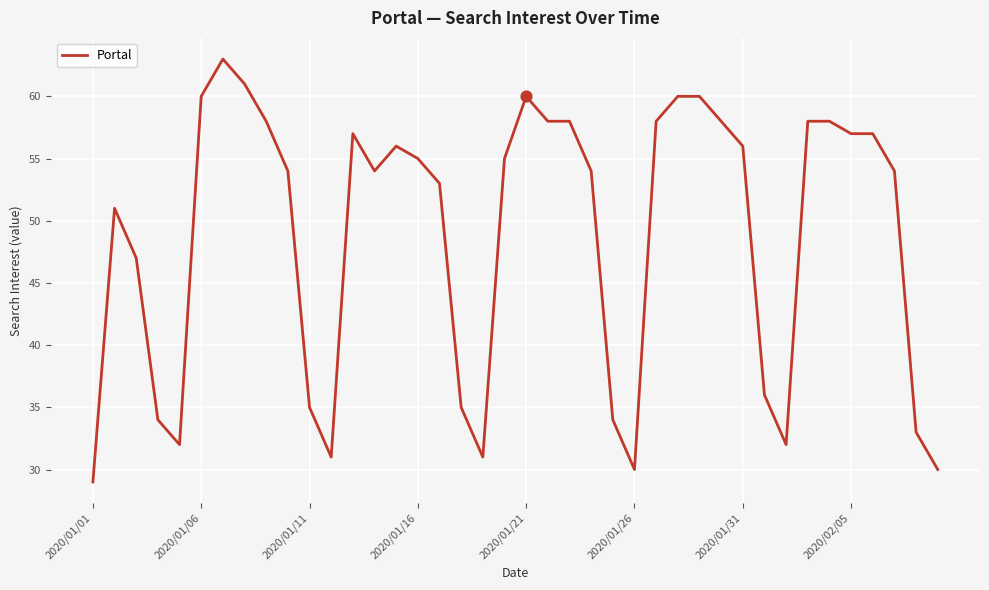

What is the smallest value displayed?

29